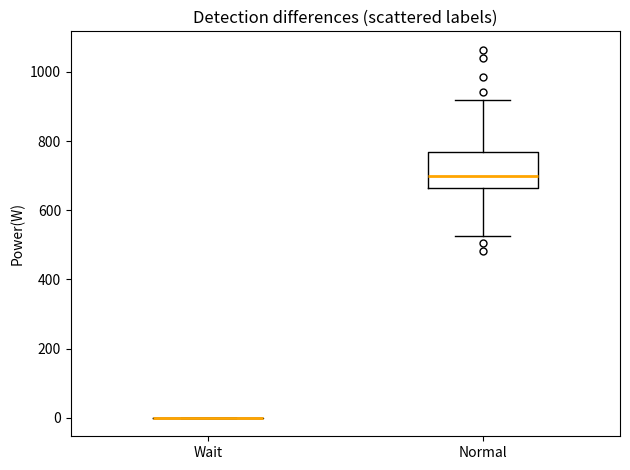

Reading left to right, transcribe this box plot: for each box, give where its median line is, the range the box spans, and where its two whiskers end, as read against the y-axis. The values are not printed on the chart, so give them approximately, as read against the axis.

Wait: box collapsed to a line at 0, whiskers 0 to 0
Normal: median 700, box 660 to 760, whiskers 520 to 920